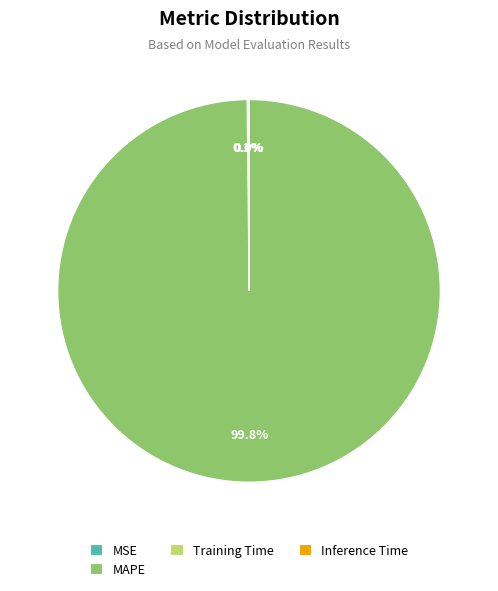

Does any single category account for the majority?

Yes